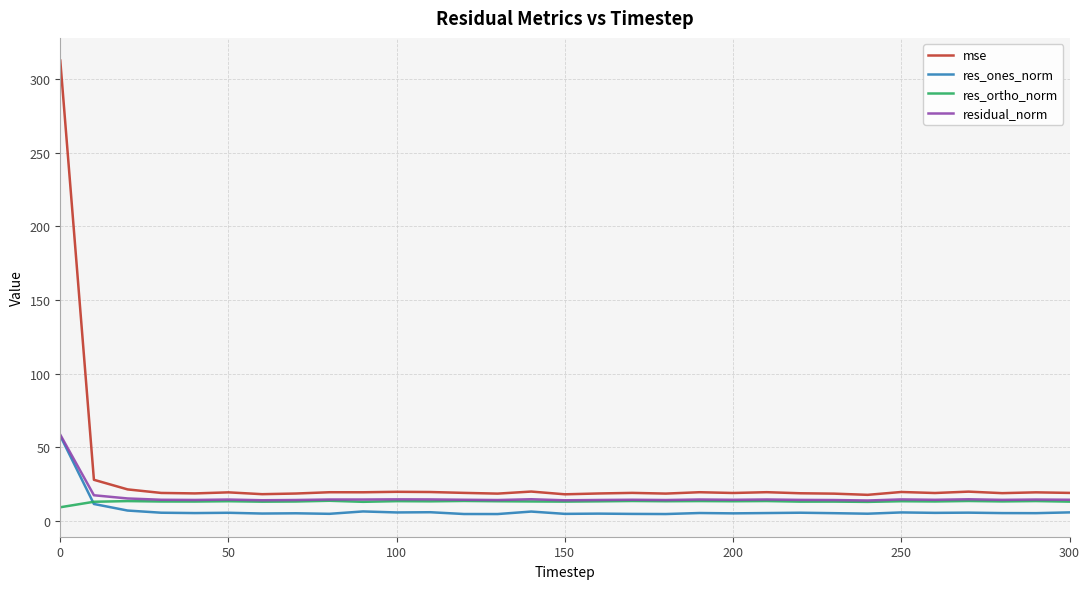

What is the maximum value shown in the chart?

312.5